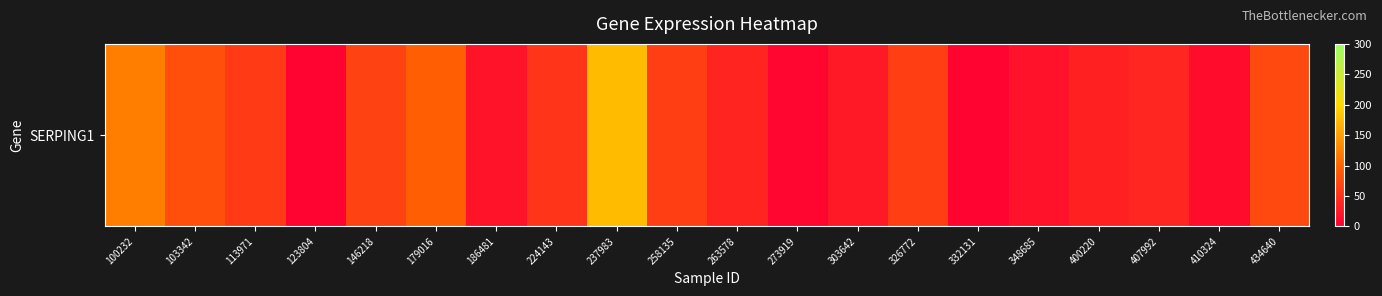

Is it true that the value at 186481 is 11.8?

False